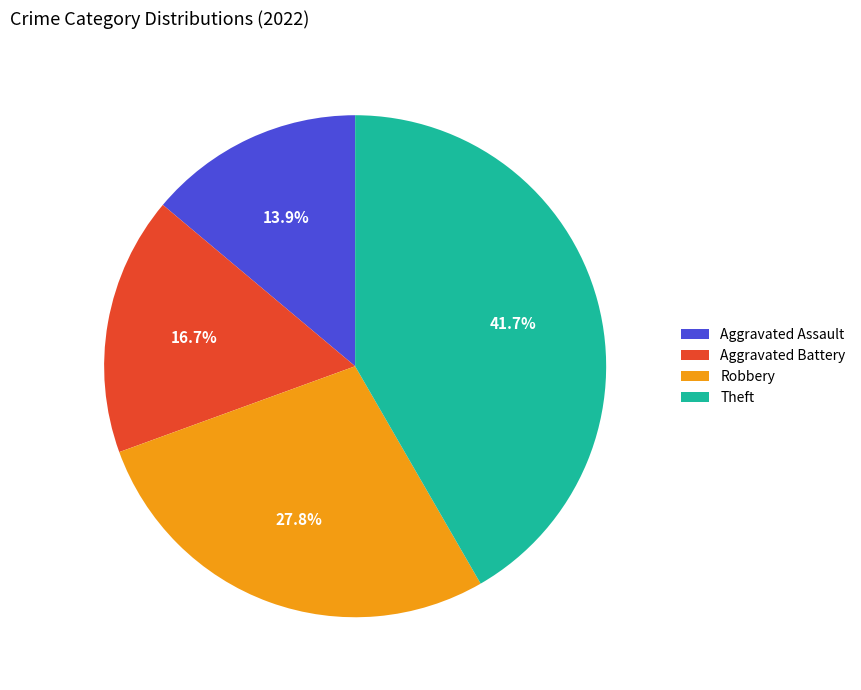

Which slice is the largest?

Theft